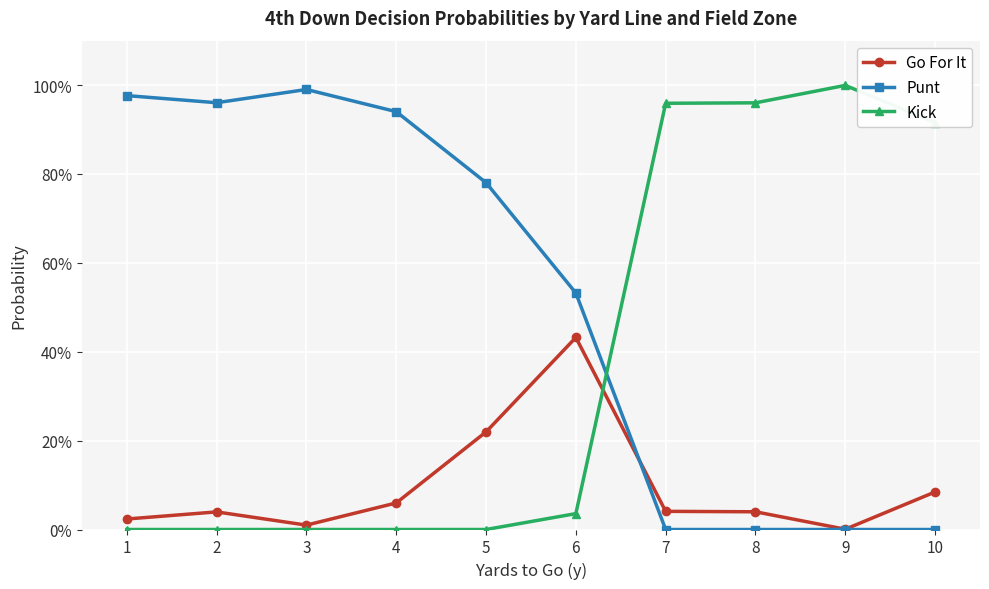

Rank the series by their maximum value, from lowest to highest.

Go For It, Punt, Kick